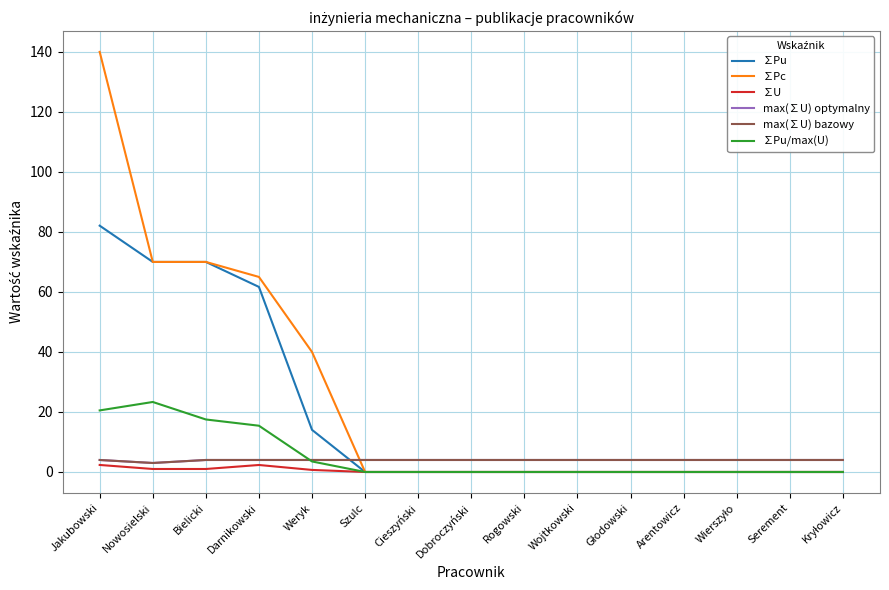

Reading left to right, what are all the values shown in this chart?

∑Pu: 82.1	70.0	70.0	61.7	14.0	0.0	0.0	0.0	0.0	0.0	0.0	0.0	0.0	0.0	0.0
∑Pc: 140.0	70.0	70.0	65.0	40.0	0.0	0.0	0.0	0.0	0.0	0.0	0.0	0.0	0.0	0.0
∑U: 2.3	1.0	1.0	2.3	0.7	0.0	0.0	0.0	0.0	0.0	0.0	0.0	0.0	0.0	0.0
max(∑U) optymalny: 4.0	3.0	4.0	4.0	4.0	4.0	4.0	4.0	4.0	4.0	4.0	4.0	4.0	4.0	4.0
max(∑U) bazowy: 4.0	3.0	4.0	4.0	4.0	4.0	4.0	4.0	4.0	4.0	4.0	4.0	4.0	4.0	4.0
∑Pu/max(U): 20.5	23.3	17.5	15.4	3.5	0.0	0.0	0.0	0.0	0.0	0.0	0.0	0.0	0.0	0.0